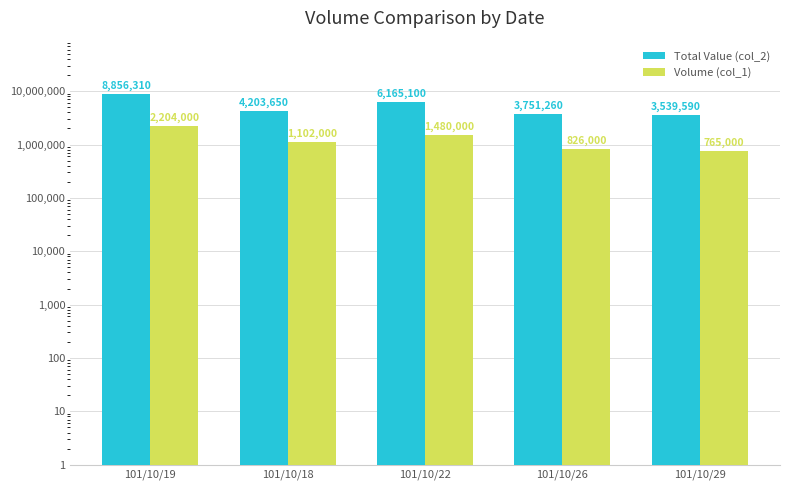

The value of Total Value (col_2) at 101/10/29 is 3539590. True or false?

True